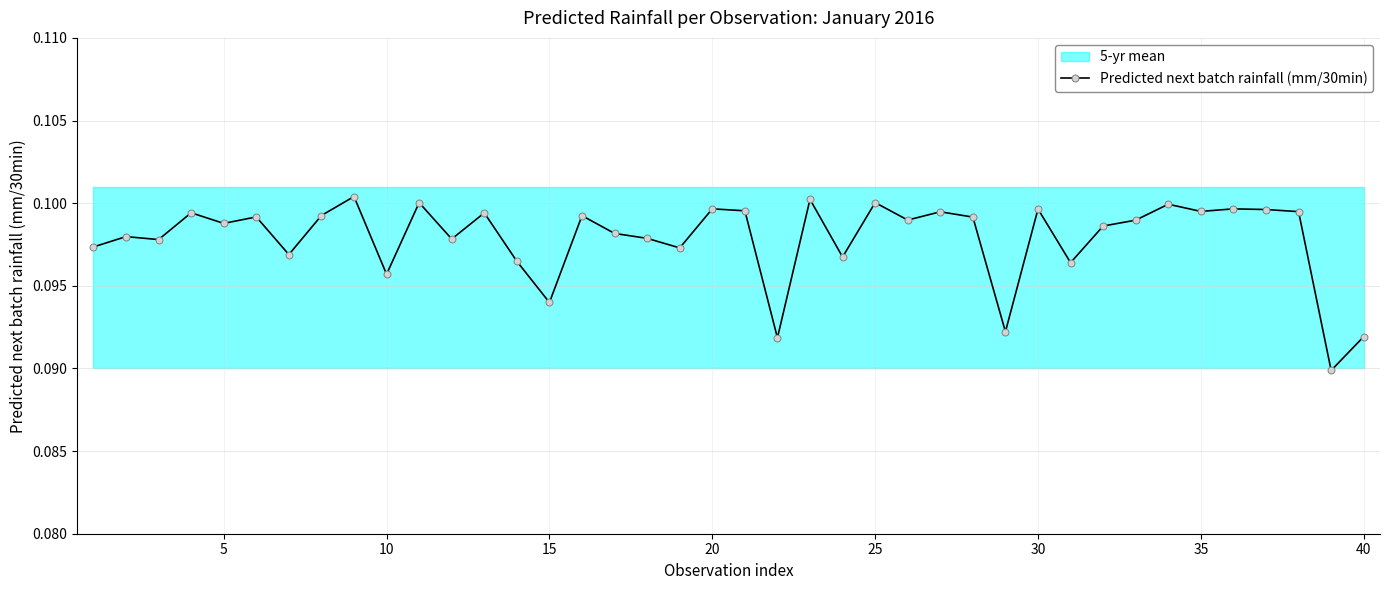

Is it true that Predicted next batch rainfall (mm/30min) equals 0.2 at 30?

False